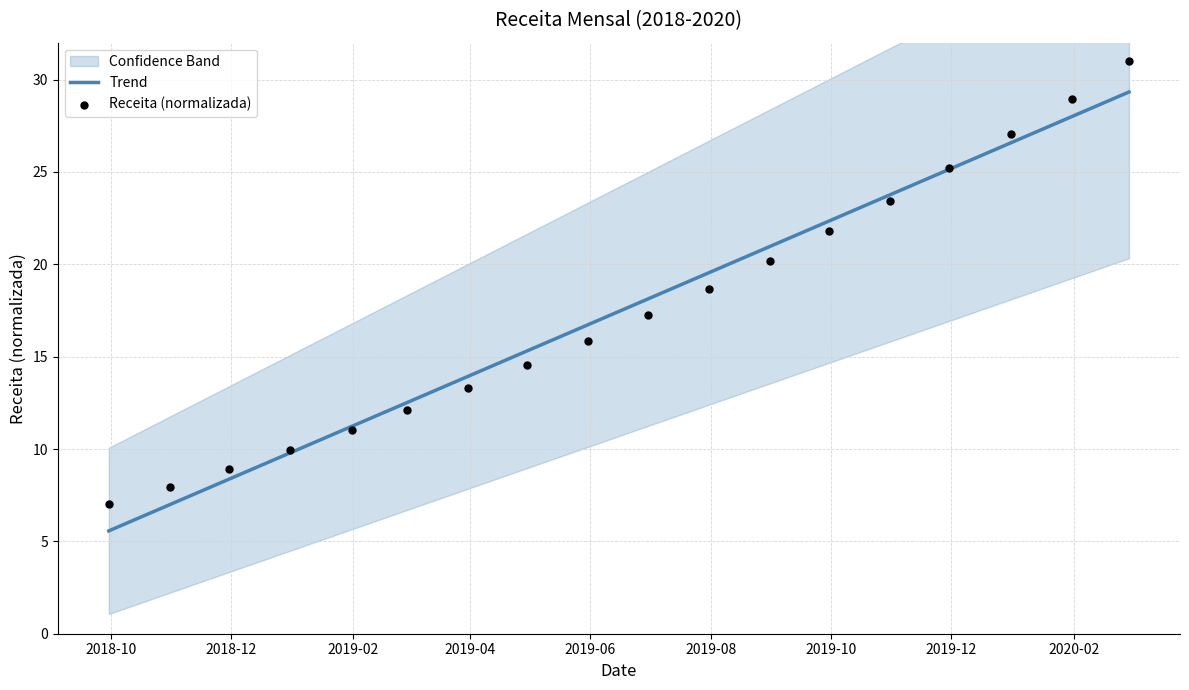

Which series contains the highest Y value?

Receita (normalizada)